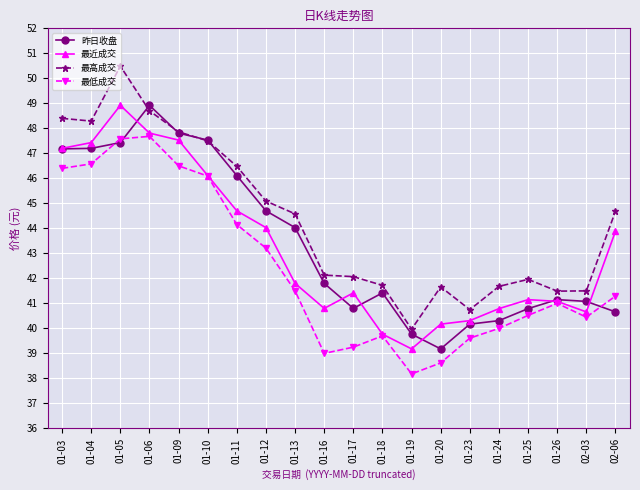

Which series has the largest total across all categories?

最高成交